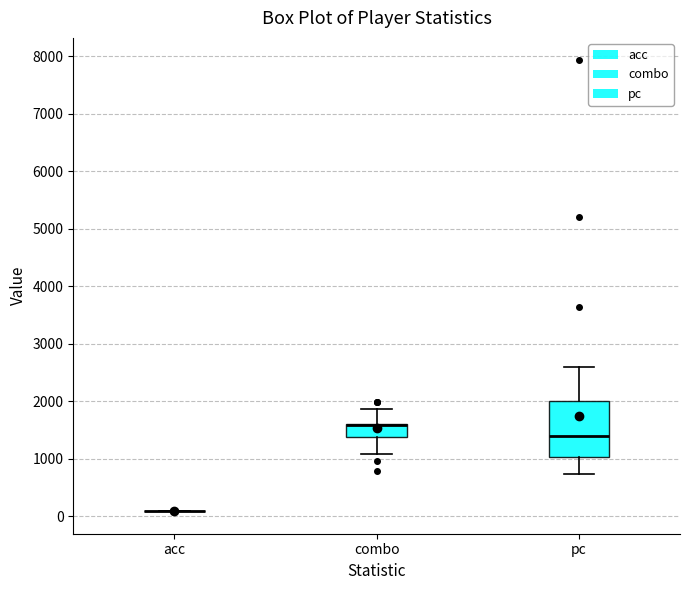

Reading left to right, transcribe this box plot: for each box, give where its median line is, the range the box spans, and where its two whiskers end, as read against the y-axis. The values are not printed on the chart, so give them approximately, as read against the axis.

acc: box collapsed to a line at 100, whiskers 100 to 100
combo: median 1600 (drawn on the box's upper edge), box 1400 to 1600, whiskers 1100 to 1900
pc: median 1400, box 1000 to 2000, whiskers 700 to 2600